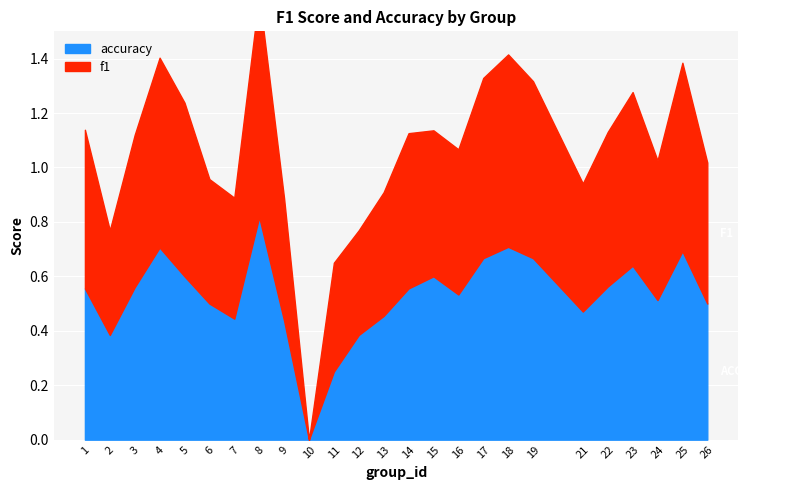

How many intersections are there between f1 and accuracy?

5